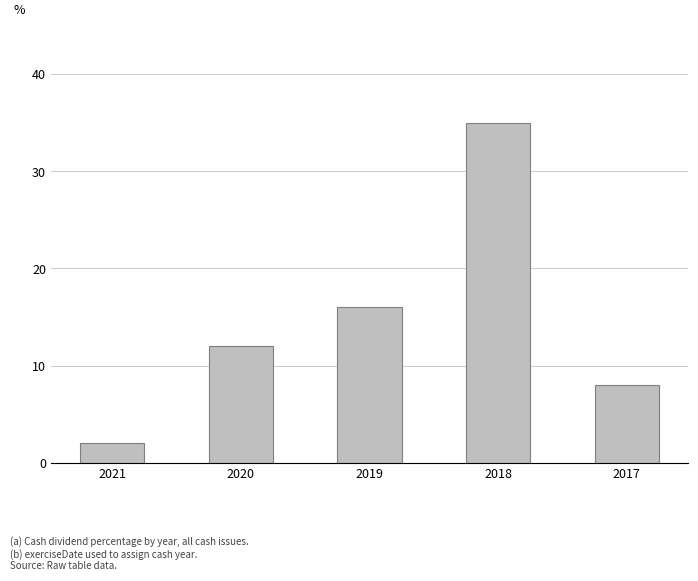

What is the average value?

15